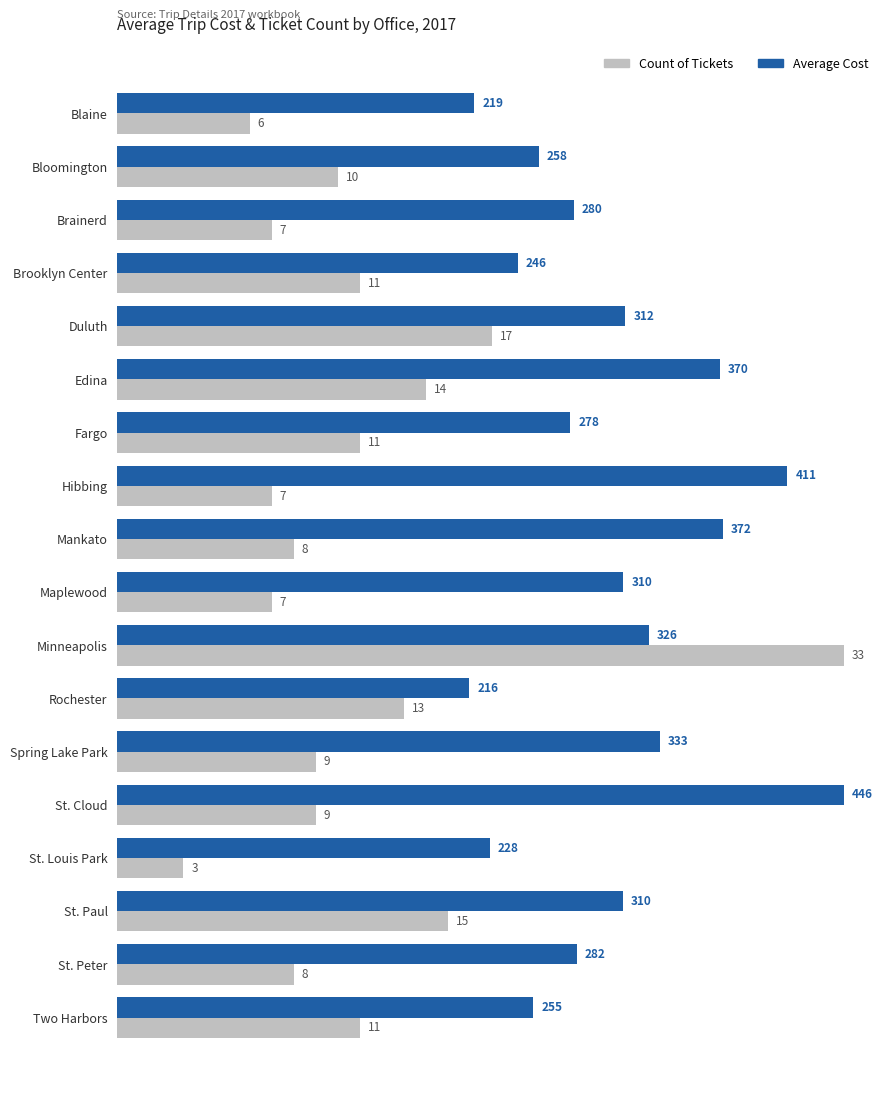

What are all the series names shown in the legend?

Count of Tickets, Average Cost